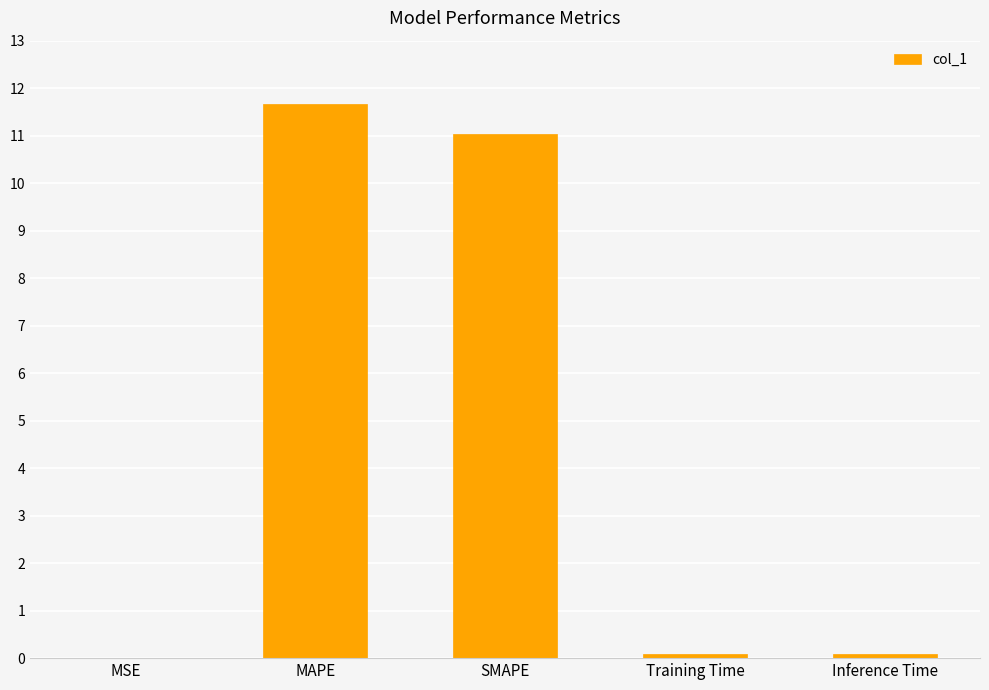

At which category does the chart reach its peak across all series?

MAPE